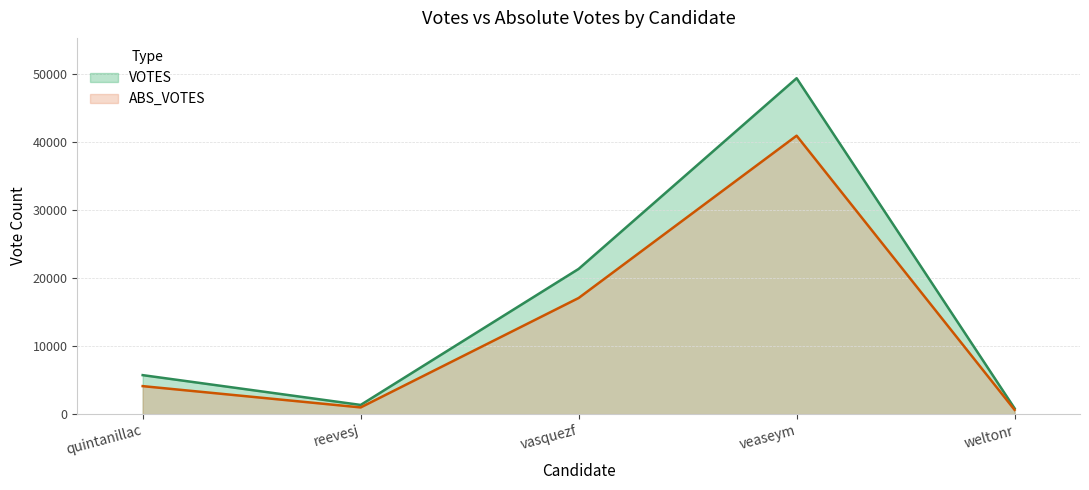

True or false: VOTES and ABS_VOTES cross at least once.

False